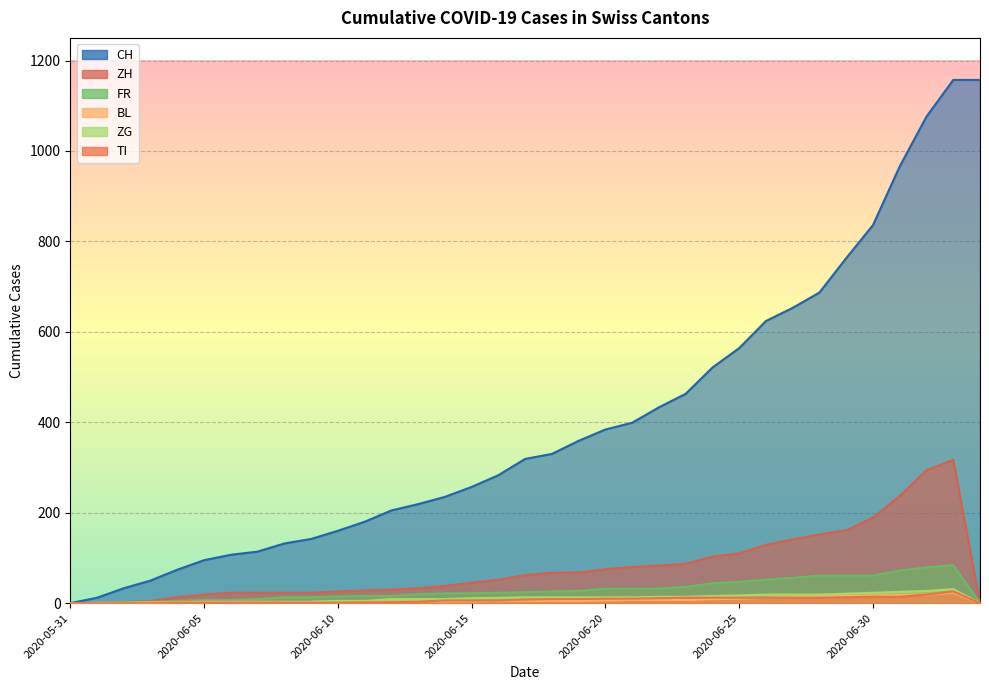

At which category is the sum across all series the highest?

2020-07-03